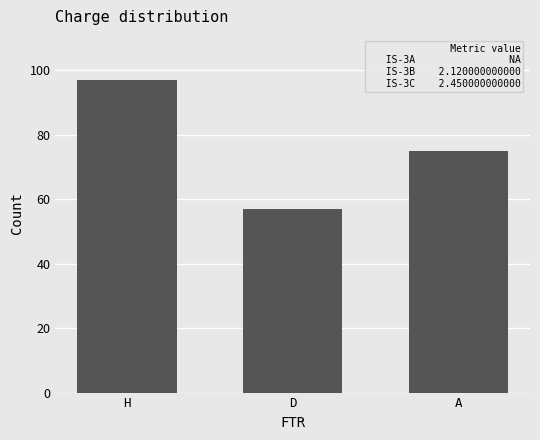

List the labels in order of value, largest first.

H, A, D